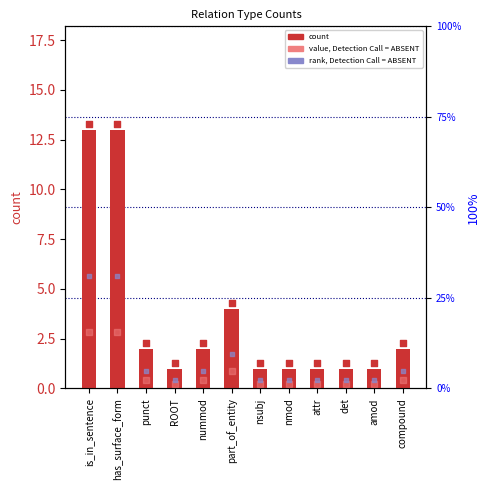

What is the ratio of the value at part_of_entity to the value at det?

4.0